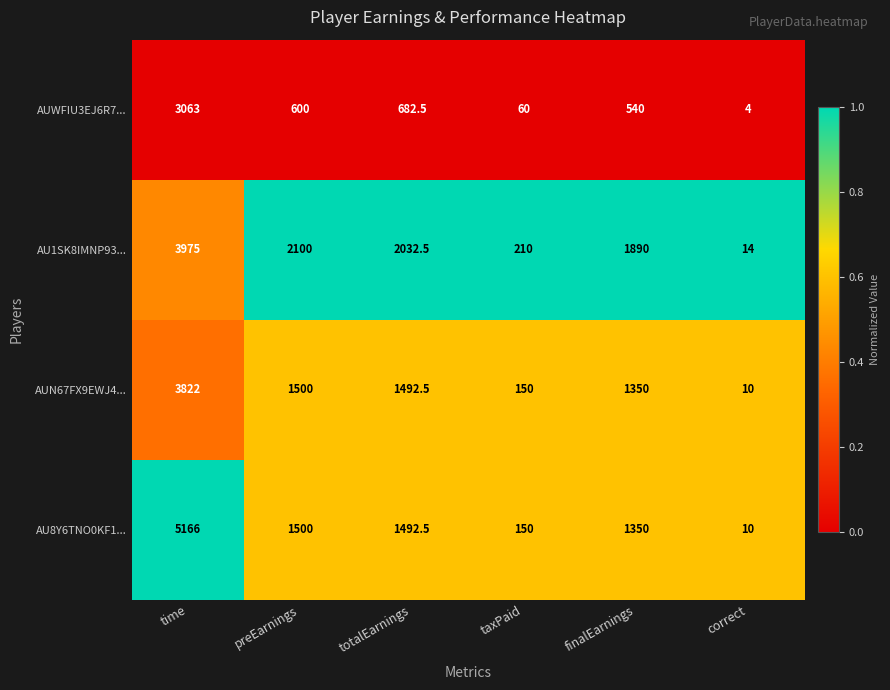

What is the total value across all series at finalEarnings?

5130.0